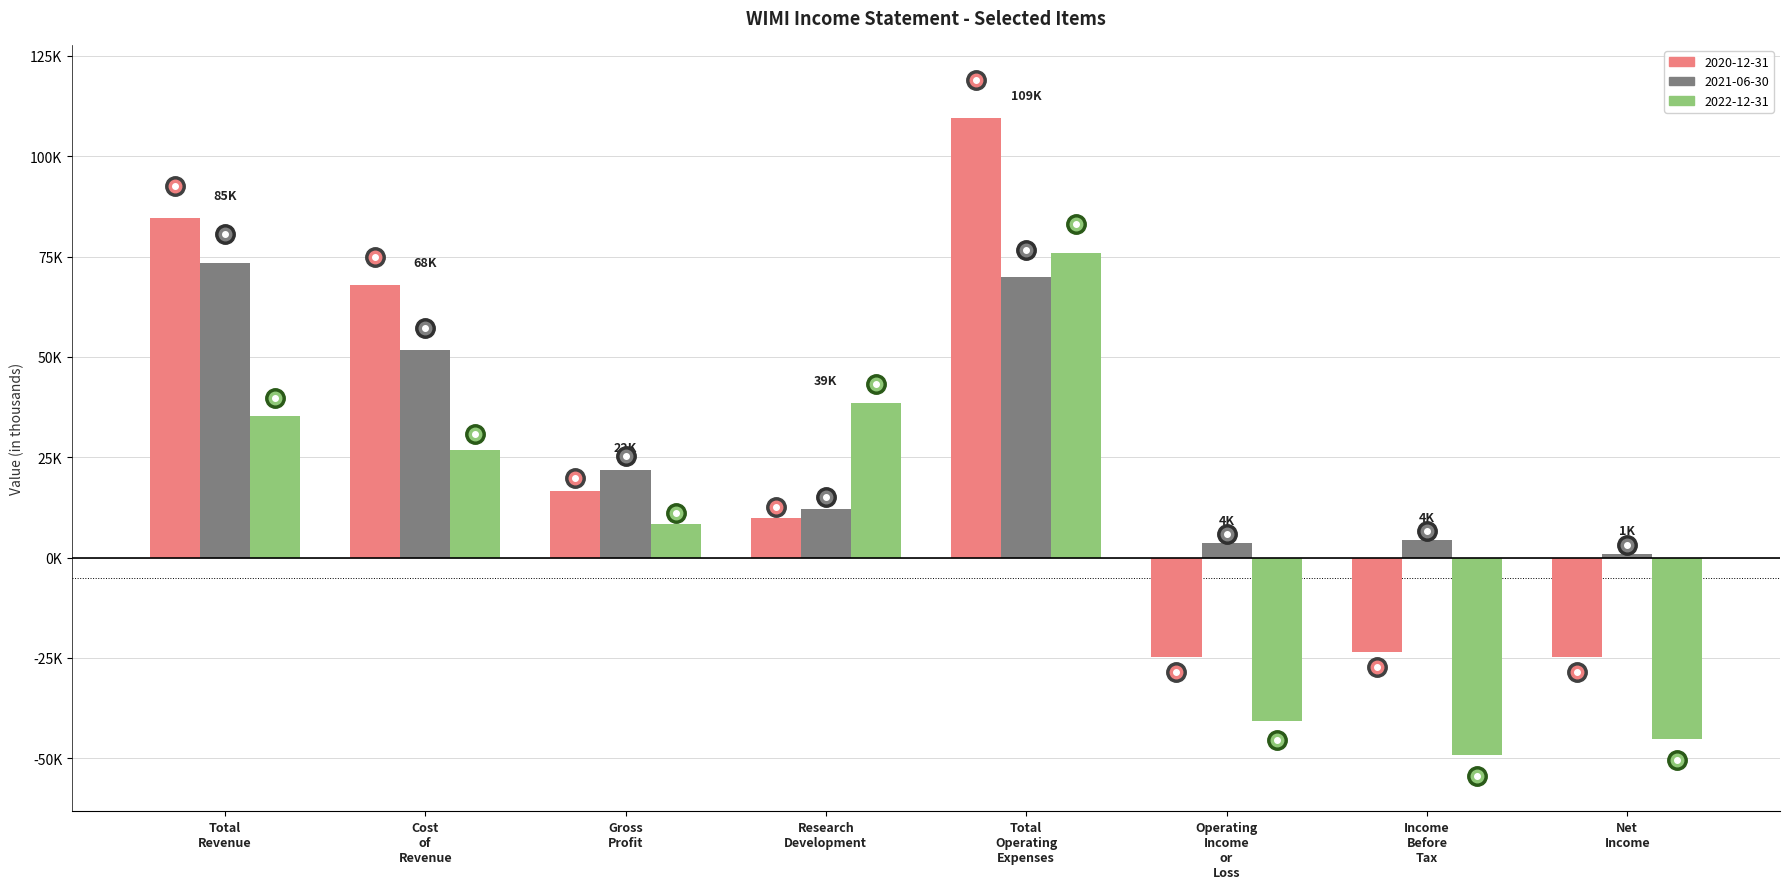

Reading left to right, what are all the values shown in this chart?

2020-12-31: Total Revenue=84600	Cost of Revenue=68000	Gross Profit=16600	Research Development=9900	Total Operating Expenses=109400	Operating Income or Loss=-24800	Income Before Tax=-23600	Net Income=-24700
2021-06-30: Total Revenue=73400	Cost of Revenue=51600	Gross Profit=21800	Research Development=12200	Total Operating Expenses=69800	Operating Income or Loss=3600	Income Before Tax=4400	Net Income=1000
2022-12-31: Total Revenue=35300	Cost of Revenue=26900	Gross Profit=8400	Research Development=38600	Total Operating Expenses=75900	Operating Income or Loss=-40700	Income Before Tax=-49100	Net Income=-45200